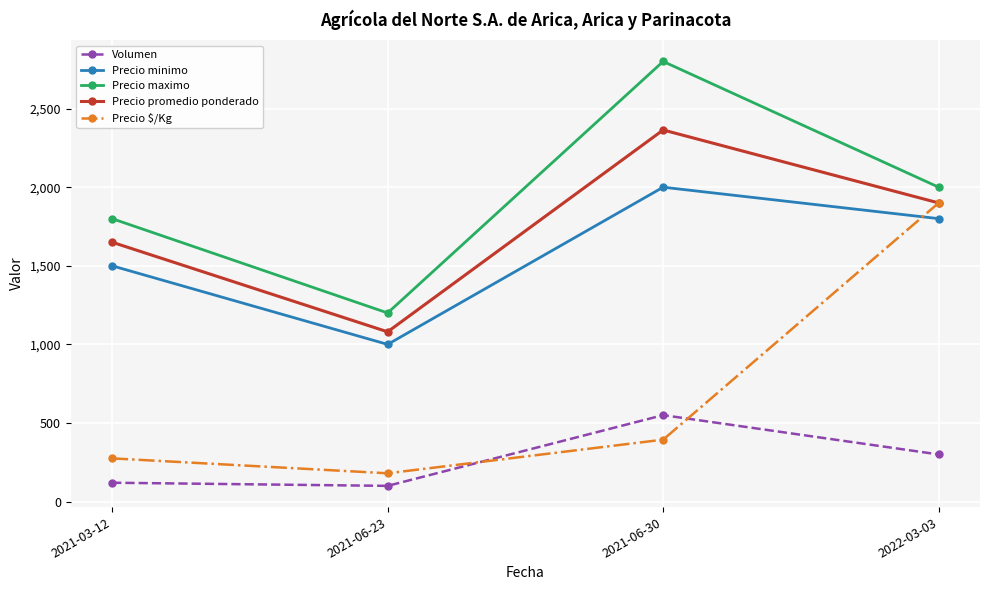

Reading left to right, what are all the values shown in this chart?

Volumen: 120	100	550	300
Precio minimo: 1500	1000	2000	1800
Precio maximo: 1800	1200	2800	2000
Precio promedio ponderado: 1650	1080	2364	1900
Precio $/Kg: 275	180	394	1900